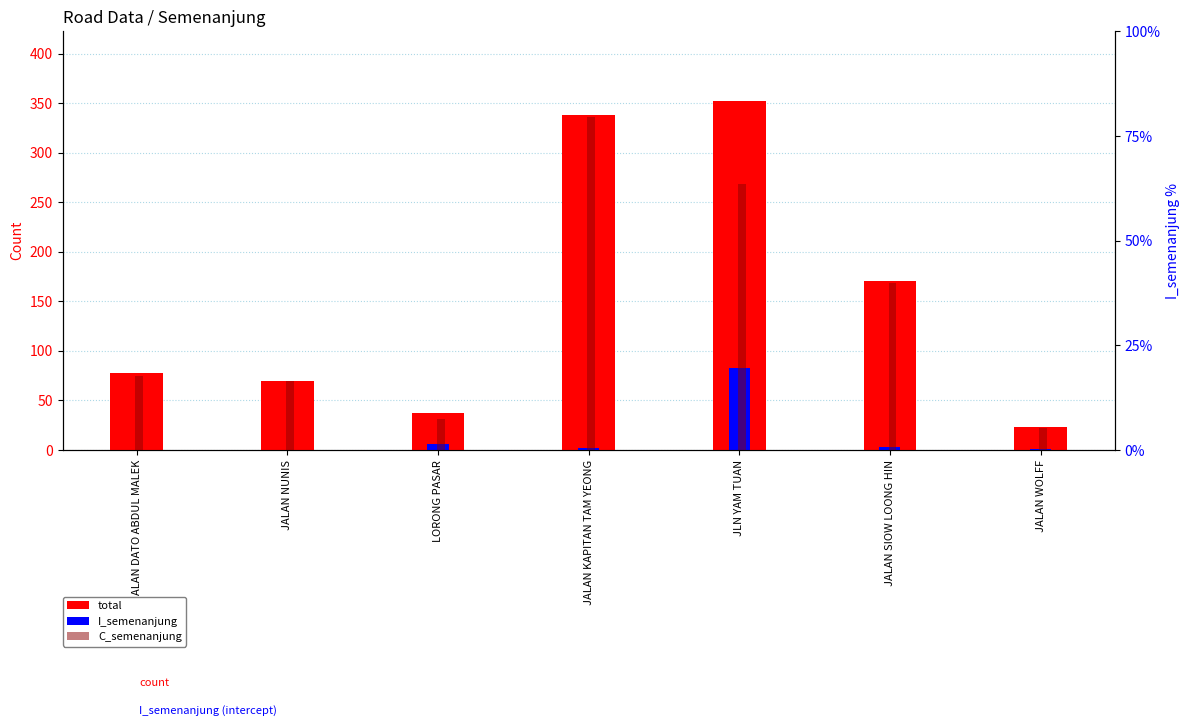

Reading left to right, extract all data points from this chart.

total: JALAN DATO ABDUL MALEK=78	JALAN NUNIS=70	LORONG PASAR=37	JALAN KAPITAN TAM YEONG=338	JLN YAM TUAN=352	JALAN SIOW LOONG HIN=171	JALAN WOLFF=23
I_semenanjung: JALAN DATO ABDUL MALEK=0	JALAN NUNIS=0	LORONG PASAR=6	JALAN KAPITAN TAM YEONG=2	JLN YAM TUAN=83	JALAN SIOW LOONG HIN=3	JALAN WOLFF=1
C_semenanjung: JALAN DATO ABDUL MALEK=75	JALAN NUNIS=70	LORONG PASAR=31	JALAN KAPITAN TAM YEONG=336	JLN YAM TUAN=268	JALAN SIOW LOONG HIN=168	JALAN WOLFF=22